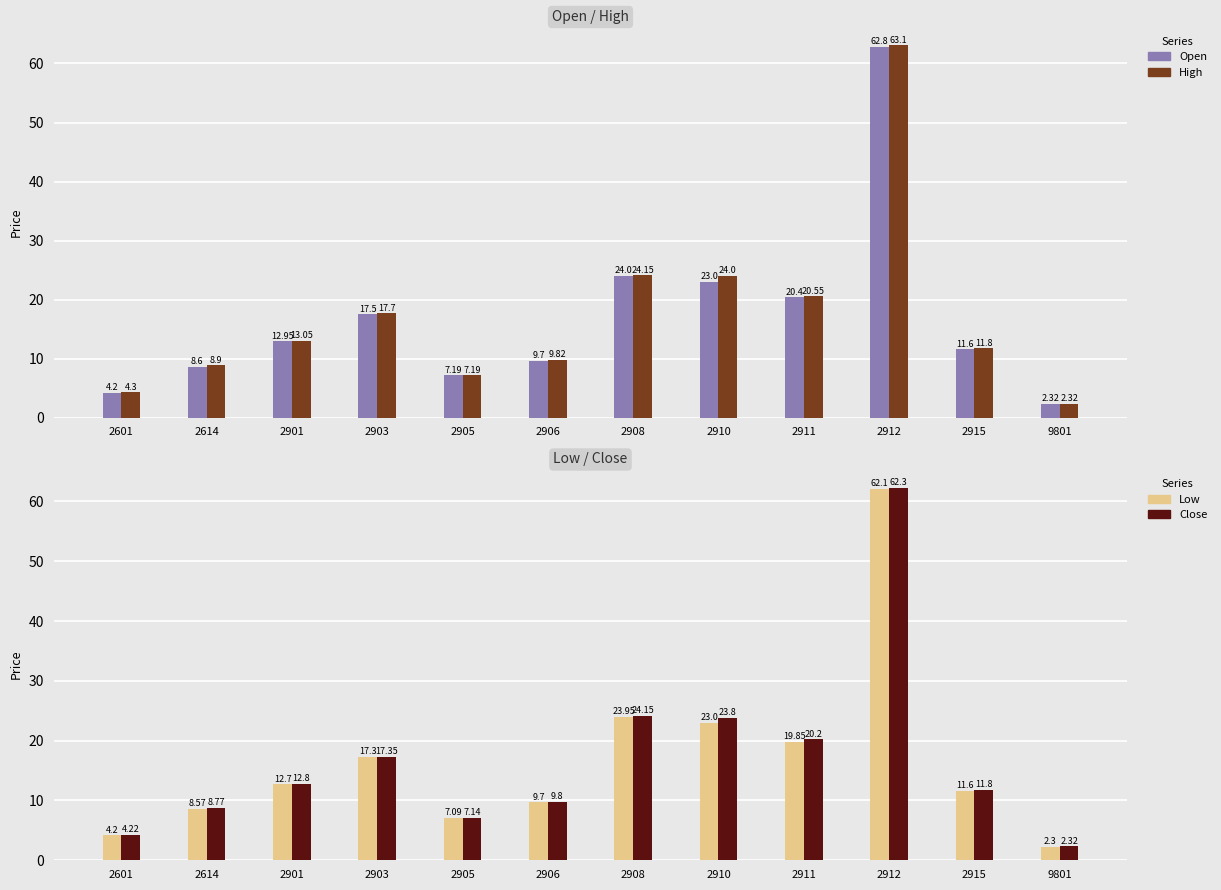

Which series changed the most between 2905 and 2910?

High